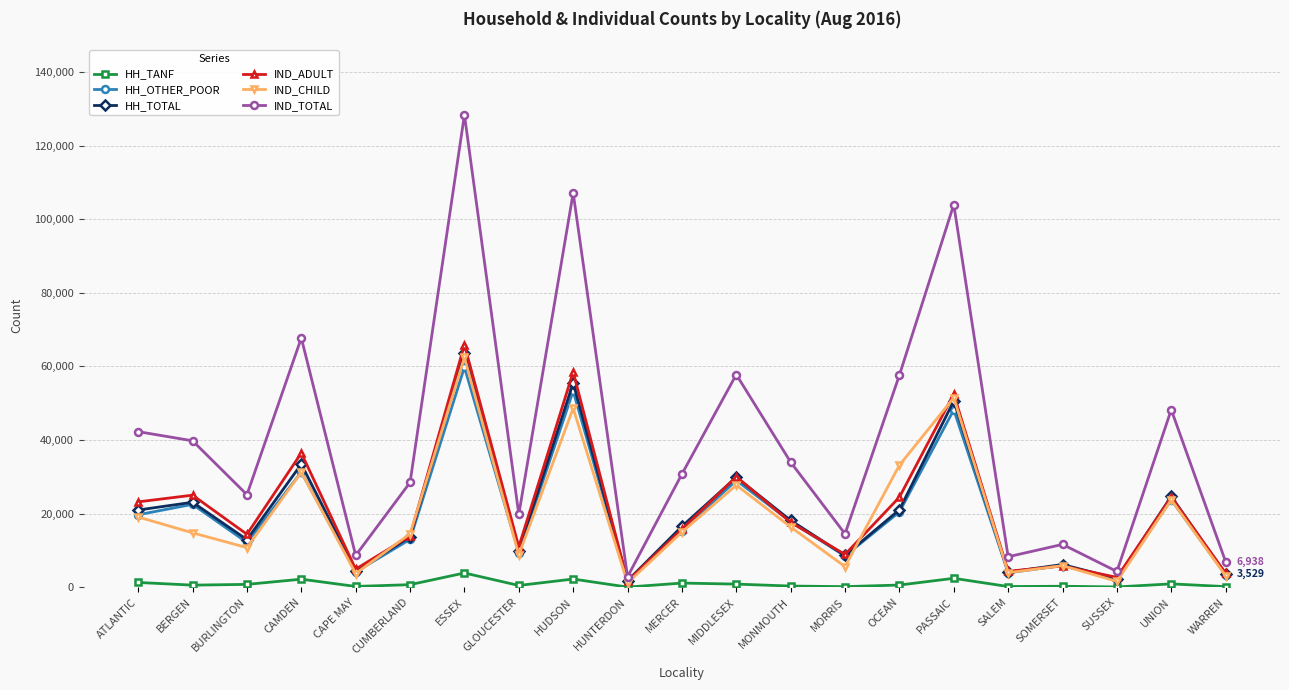

What is the greatest value displayed?

128380